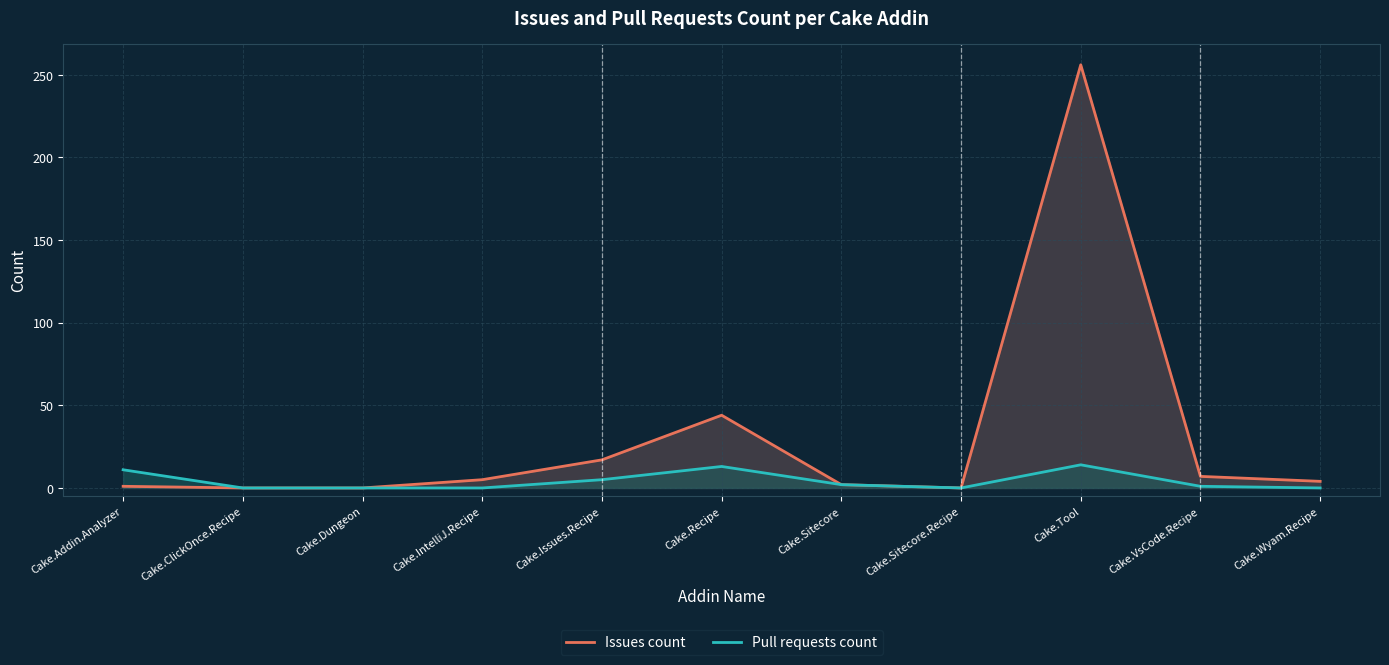

Reading right to left, extract all data points from this chart.

Issues count: Cake.Wyam.Recipe=4	Cake.VsCode.Recipe=7	Cake.Tool=256	Cake.Sitecore.Recipe=0	Cake.Sitecore=2	Cake.Recipe=44	Cake.Issues.Recipe=17	Cake.IntelliJ.Recipe=5	Cake.Dungeon=0	Cake.ClickOnce.Recipe=0	Cake.Addin.Analyzer=1
Pull requests count: Cake.Wyam.Recipe=0	Cake.VsCode.Recipe=1	Cake.Tool=14	Cake.Sitecore.Recipe=0	Cake.Sitecore=2	Cake.Recipe=13	Cake.Issues.Recipe=5	Cake.IntelliJ.Recipe=0	Cake.Dungeon=0	Cake.ClickOnce.Recipe=0	Cake.Addin.Analyzer=11